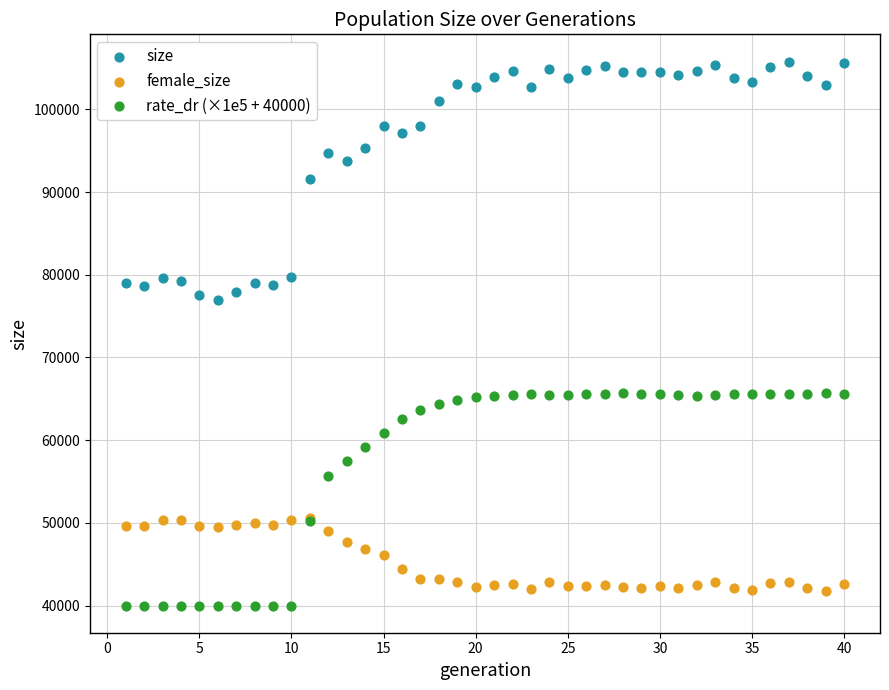

Which series reaches the minimum Y coordinate?

rate_dr (×1e5 + 40000)